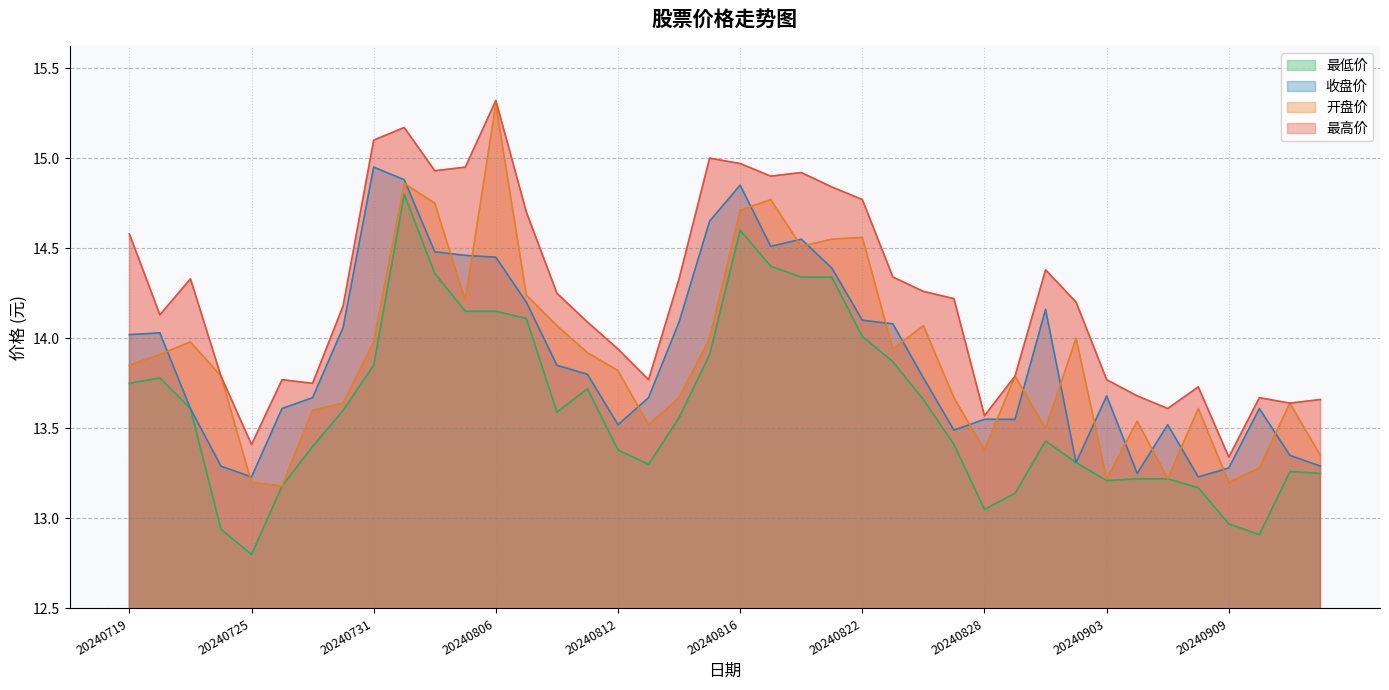

At which category is the sum across all series the highest?

20240801